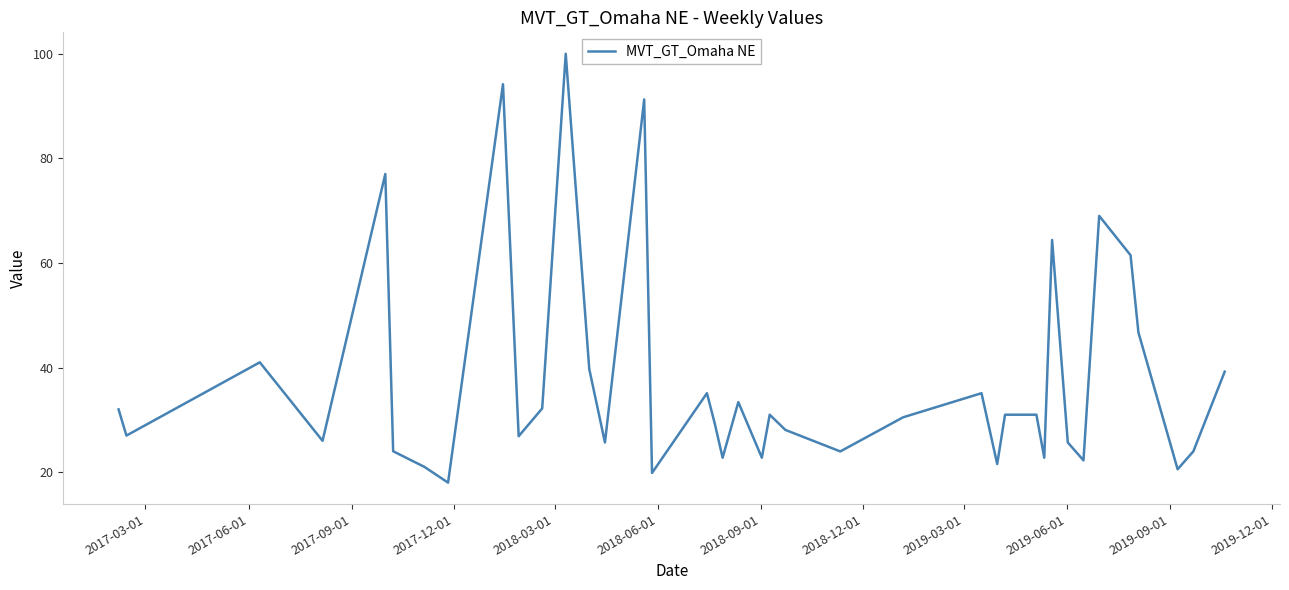

What is the maximum value shown in the chart?

100.0